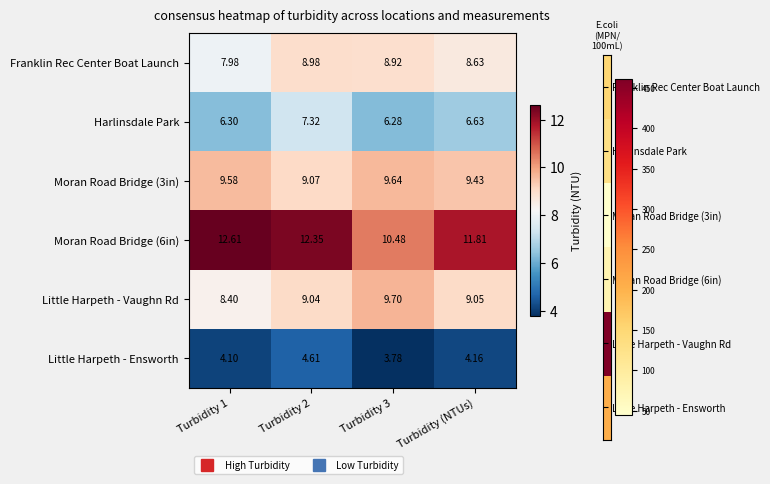

Is the value of Moran Road Bridge (6in) at Turbidity (NTUs) greater than the value of Harlinsdale Park at Turbidity 1?

Yes